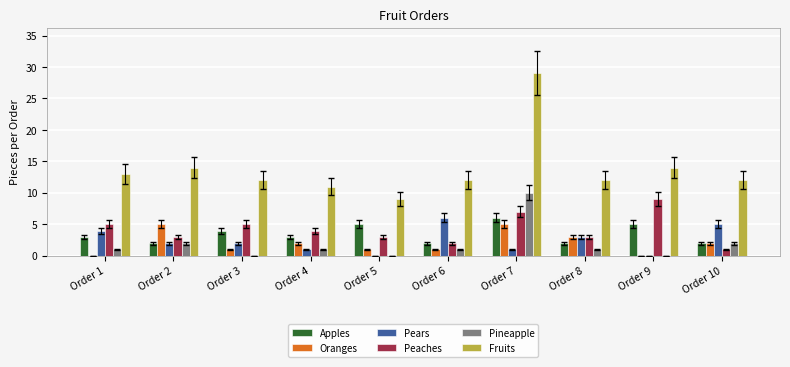

Is the value of Pineapple at Order 6 greater than the value of Oranges at Order 8?

No